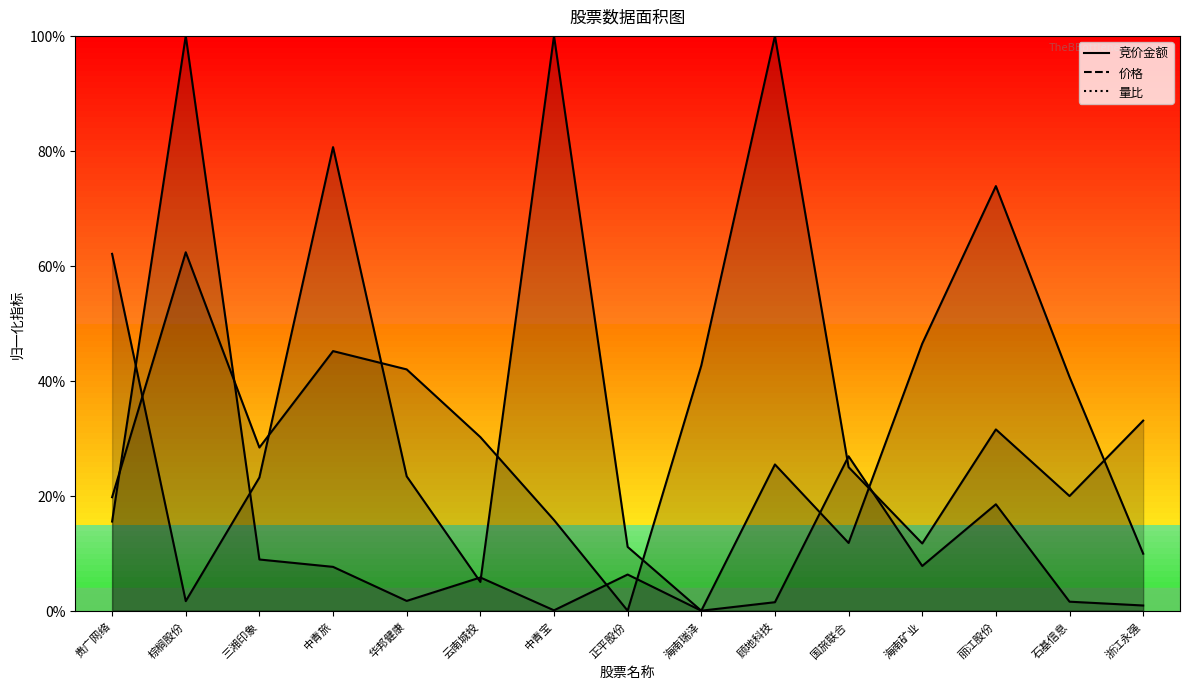

What is the difference between the second highest and minimum values in the 量比 series?

0.6